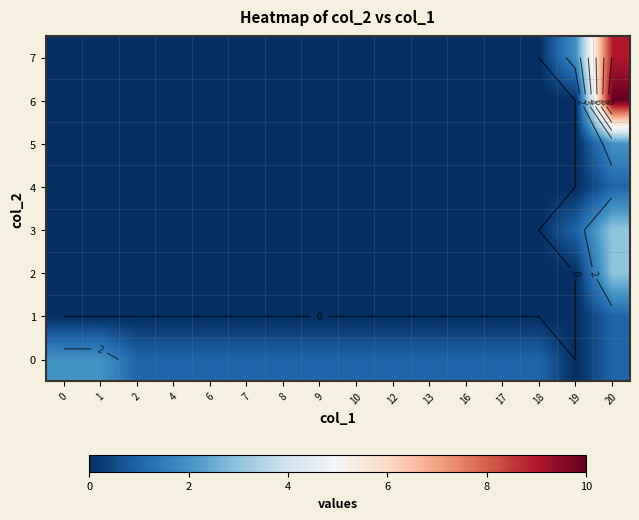

What is the difference between the maximum and minimum values in the 3 series?

3